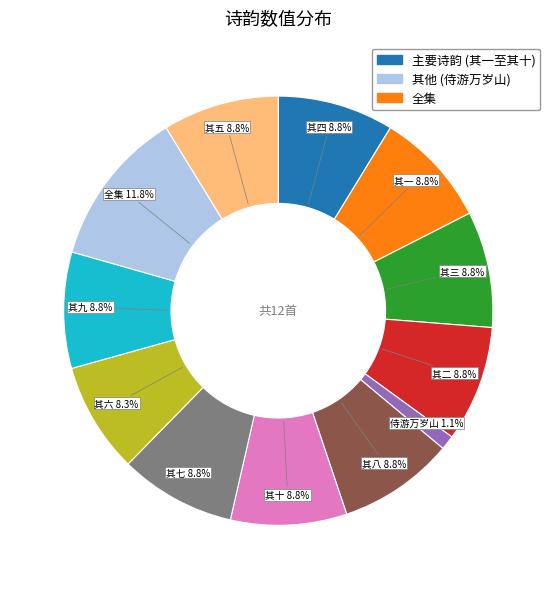

Combined, do 其九 and 其二 account for over 50%?

No